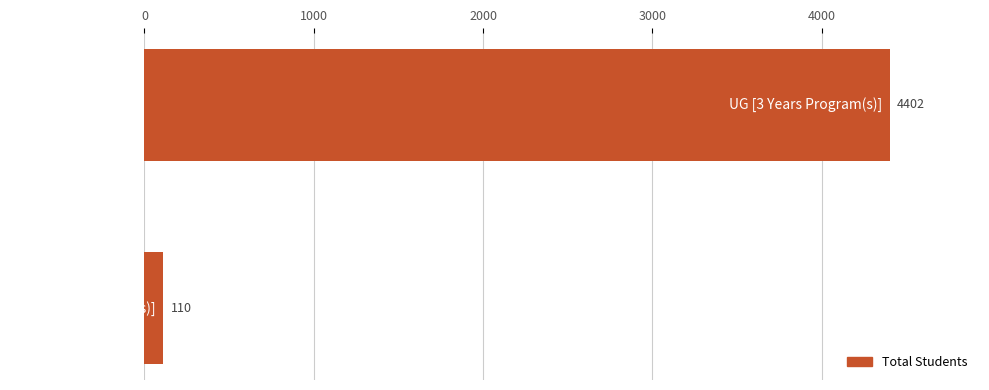

What is the minimum value shown in the chart?

110